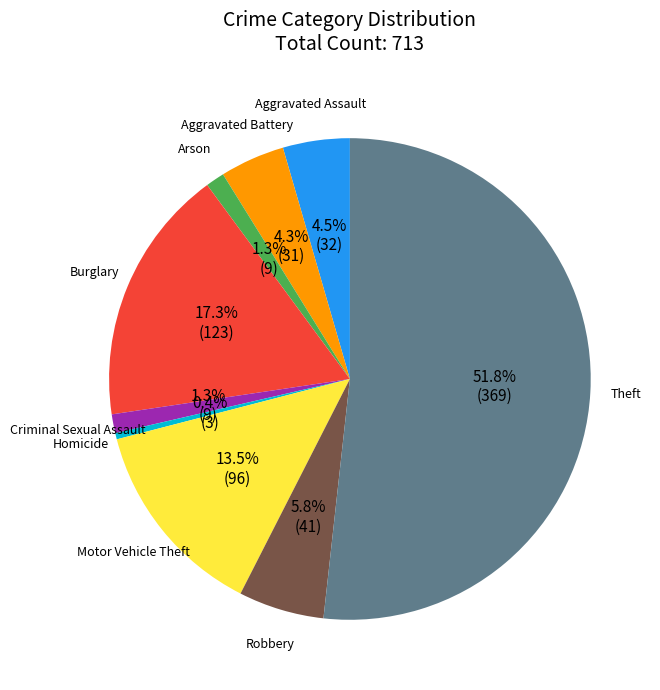

Count the number of slices in the pie.

9